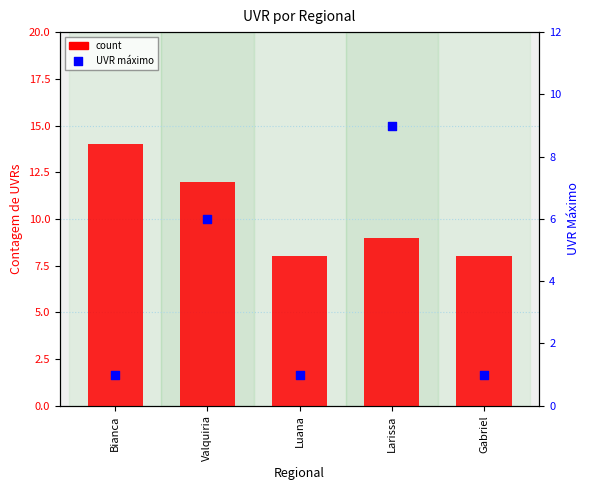

Which series contains the lowest Y value?

UVR máximo